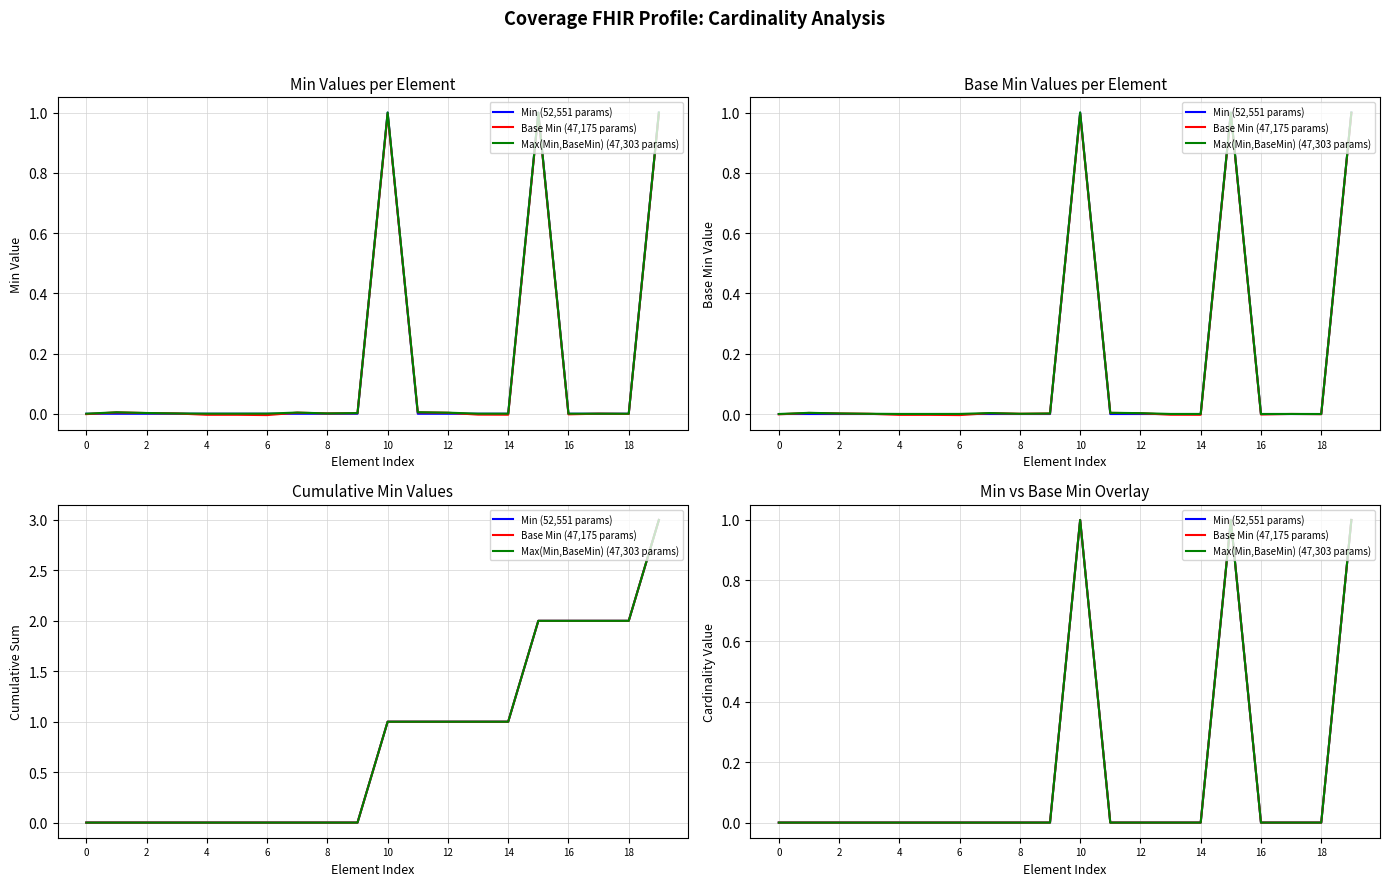

What is the label of the 19th point from the right?

2